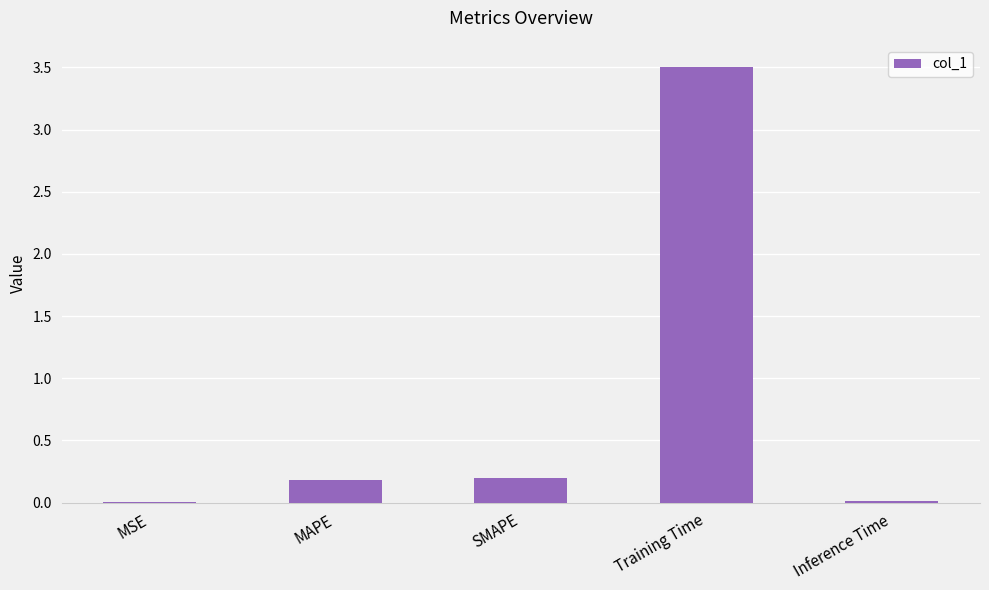

The chart shows a value of 0.2 at MAPE. True or false?

True